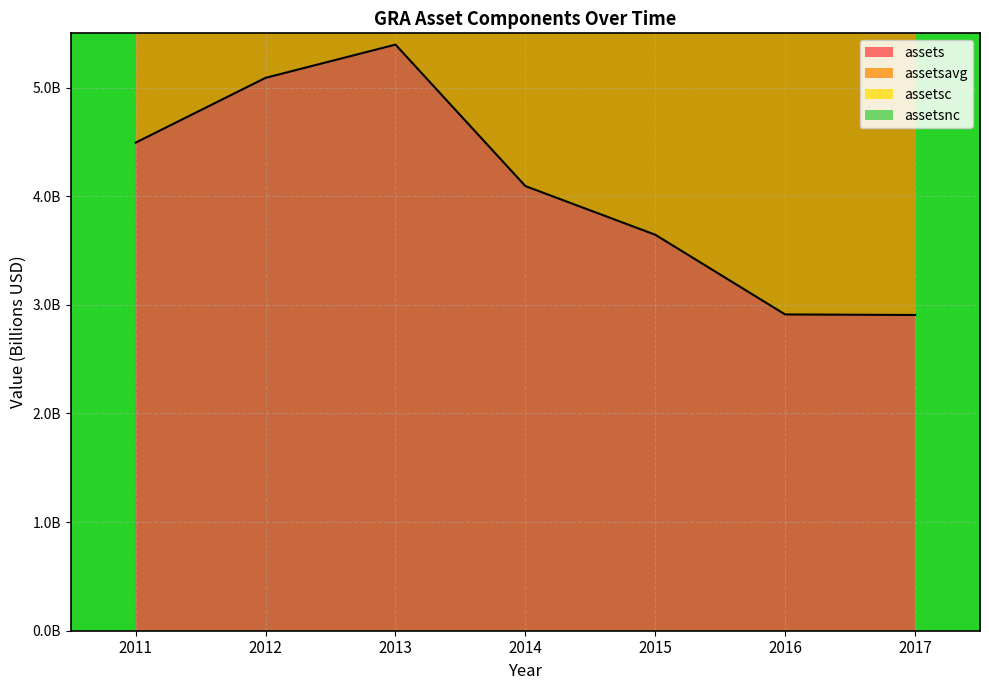

Is it true that assetsc equals 8.6 at 2015?

True